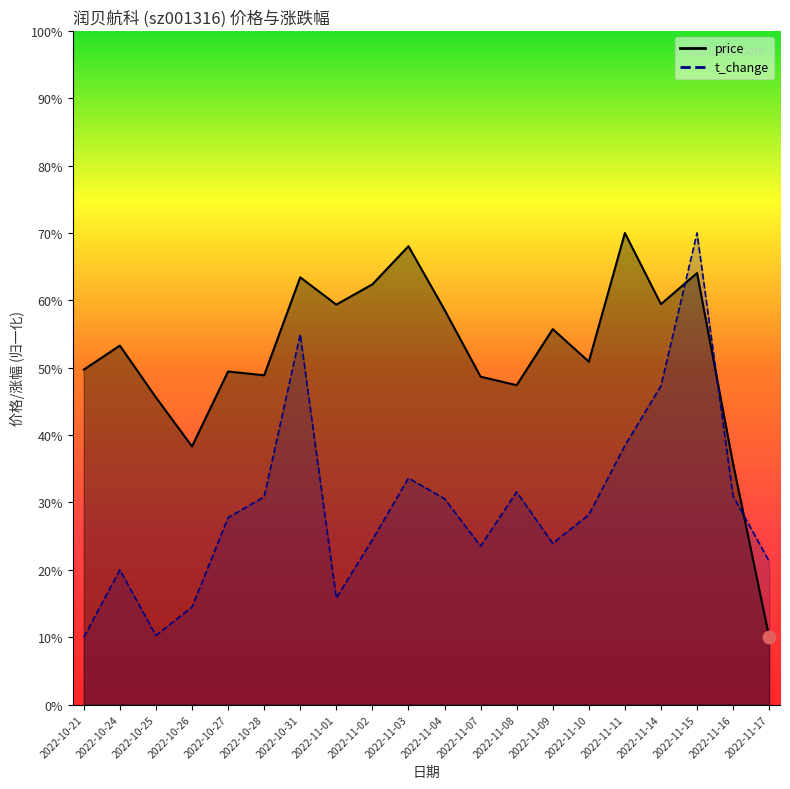

Which series reaches the maximum Y coordinate?

price